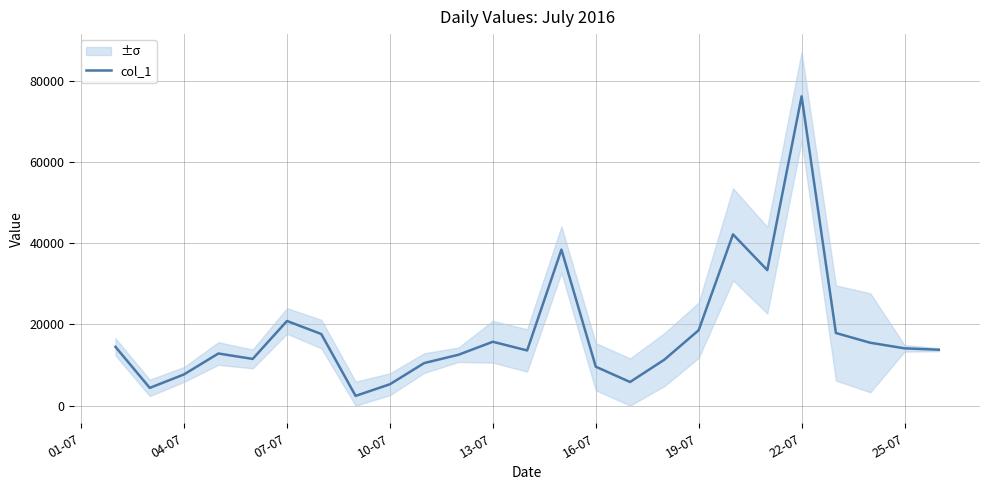

At which label does col_1 reach its peak?

22-07